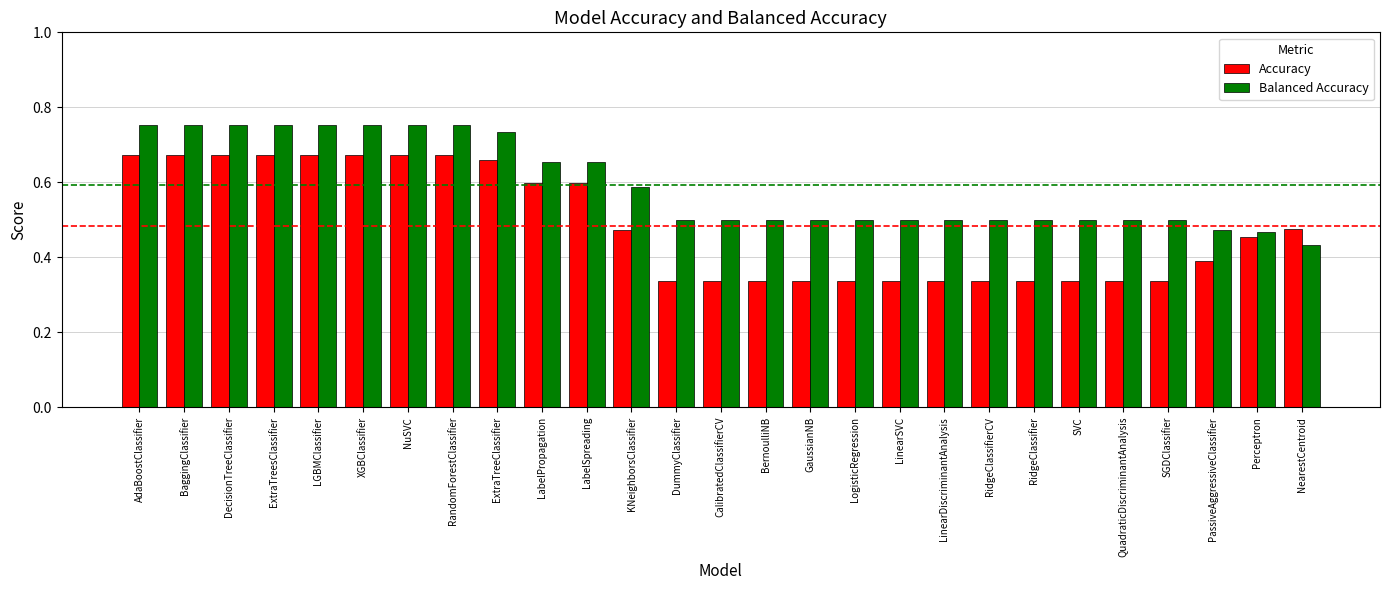

Rank the series at LogisticRegression from lowest to highest value.

Accuracy, Balanced Accuracy